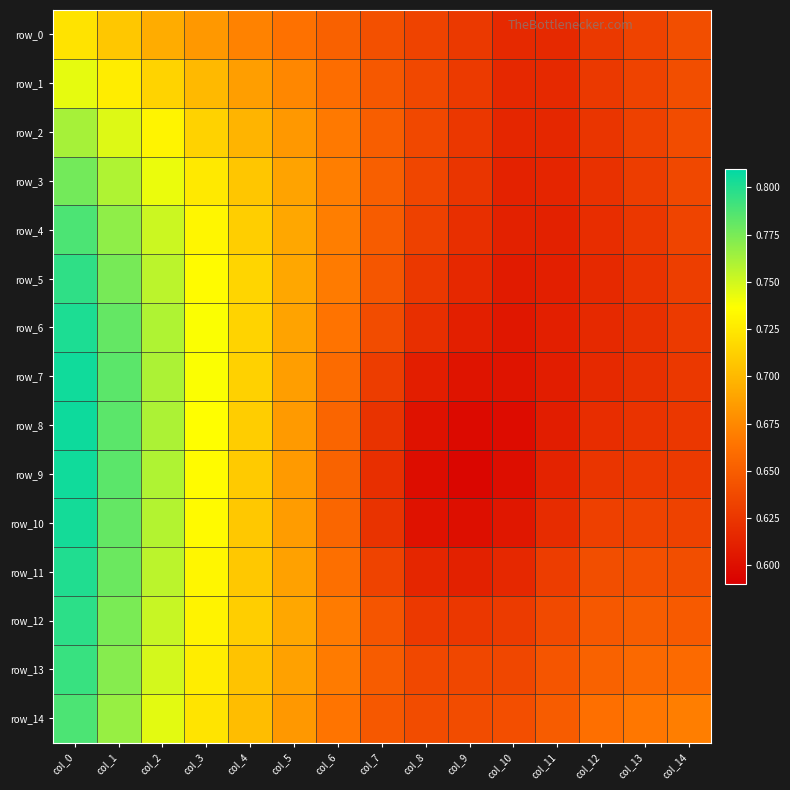

At how many categories does at least one series exceed 0?

15